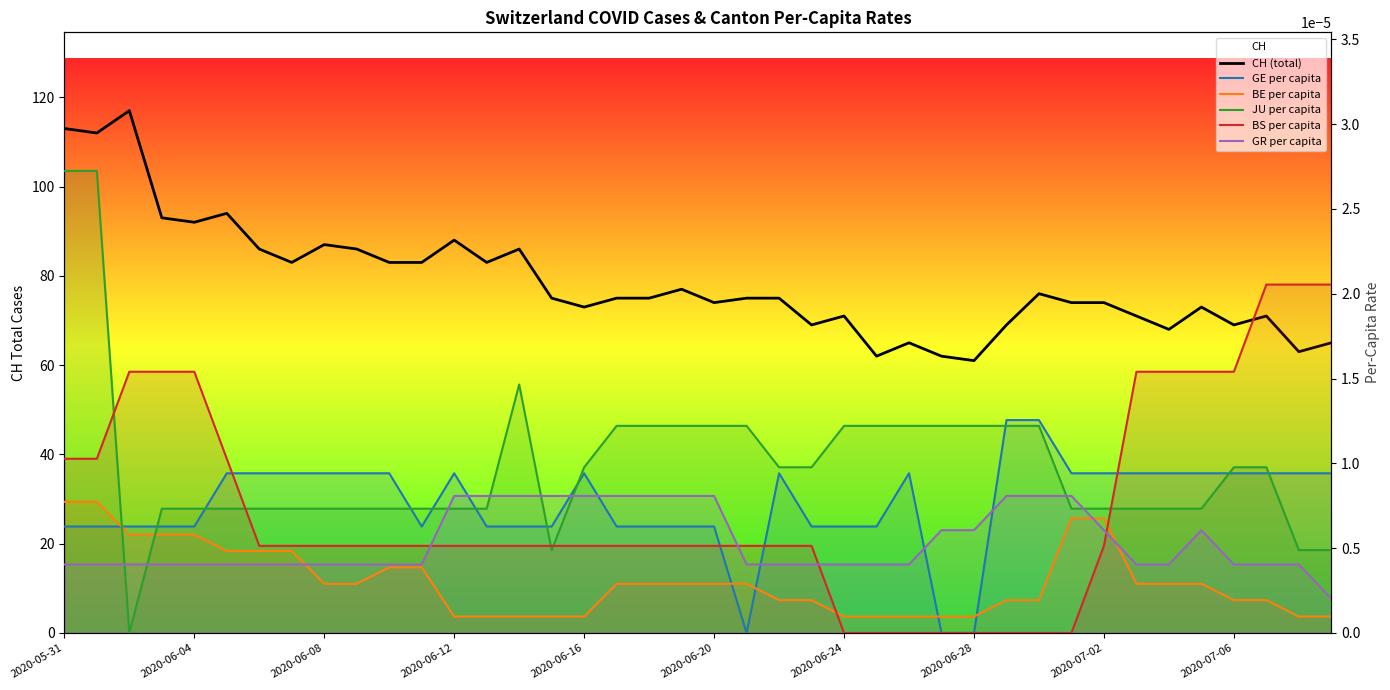

At how many categories does at least one series exceed 91?

6